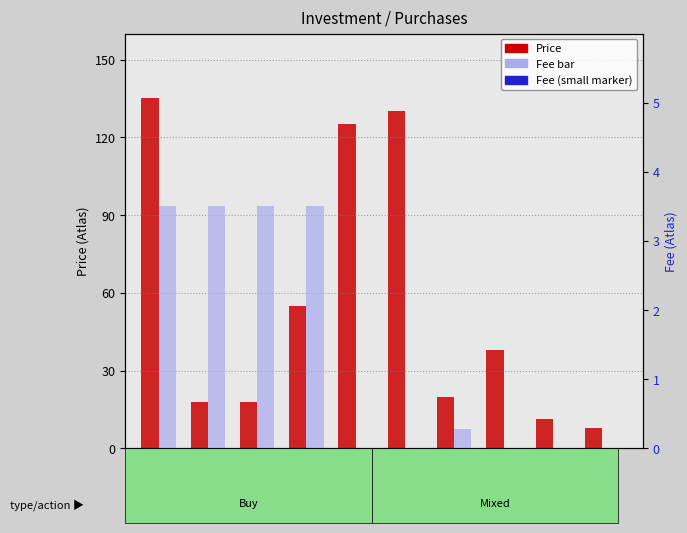

What is the value of the Price bar at the 9th from the left?

11.2